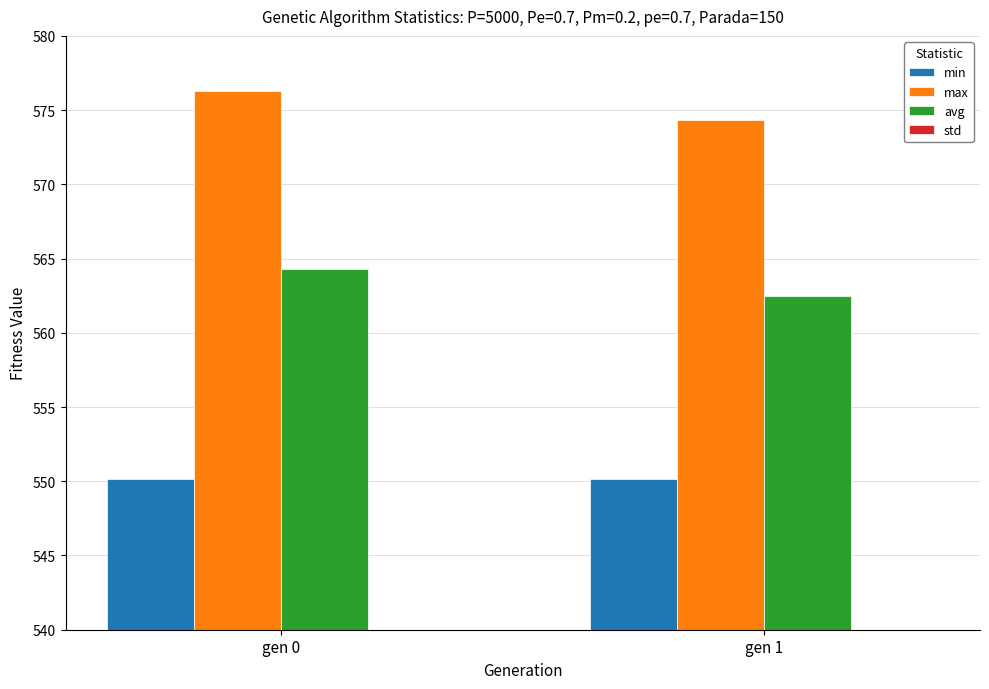

Between gen 0 and gen 1, which series saw the biggest shift?

max